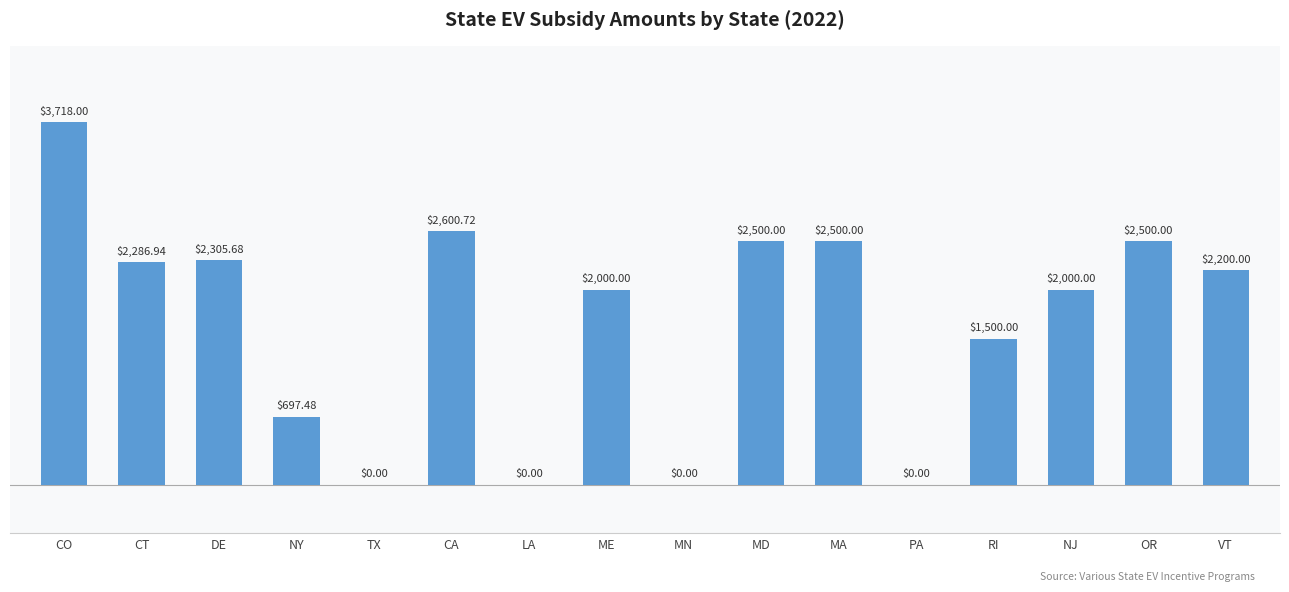

What is the ratio of the value at OR to the value at CA?

1.0